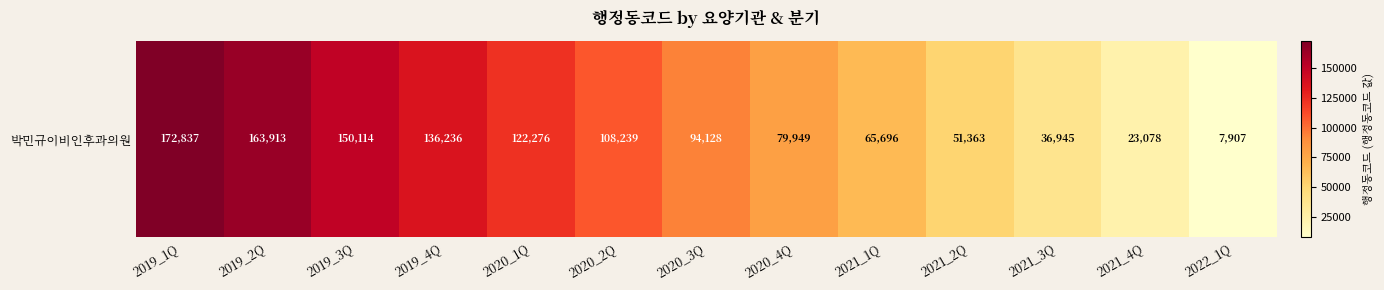

What is the sum of the values at 2019_1Q and 2020_3Q?

266965